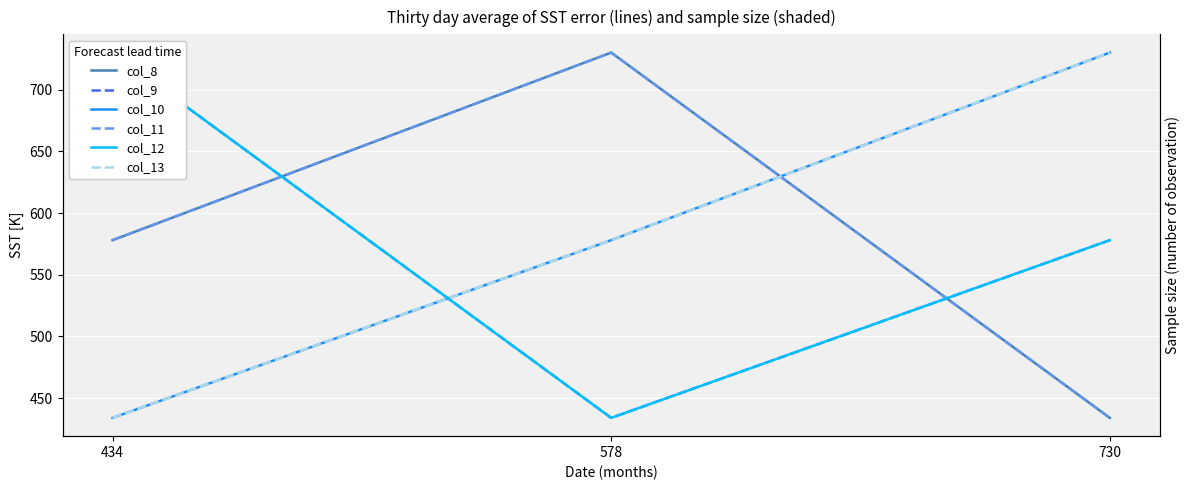

At which category does the chart reach its minimum across all series?

730